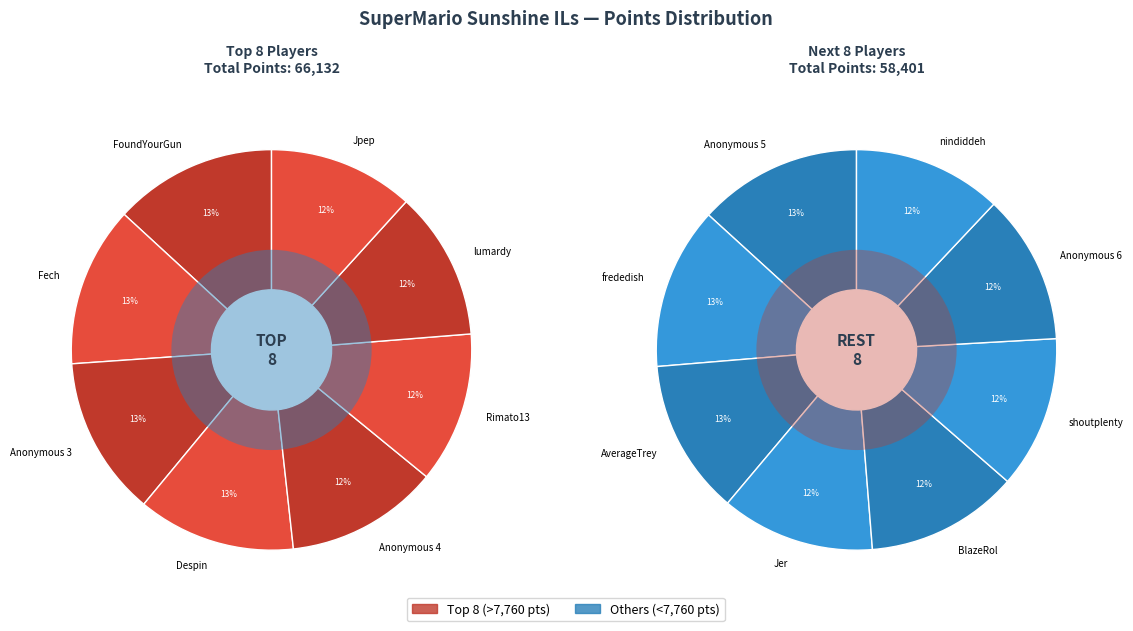

Approximately how many times larger is the value at Rimato13 compared to Anonymous 5?

1.0